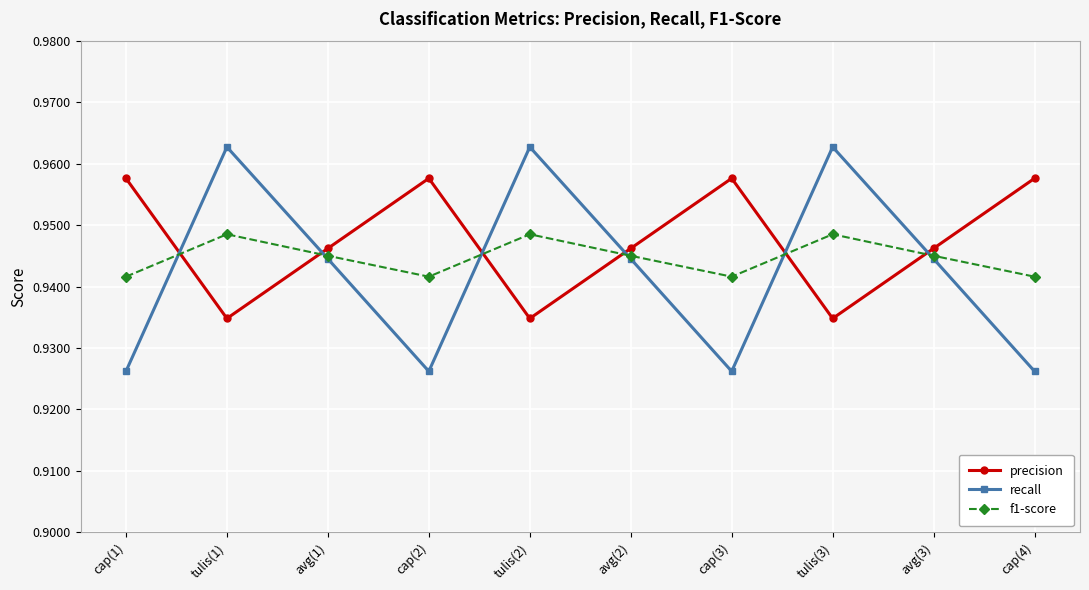

Which series has the widest spread of values?

recall